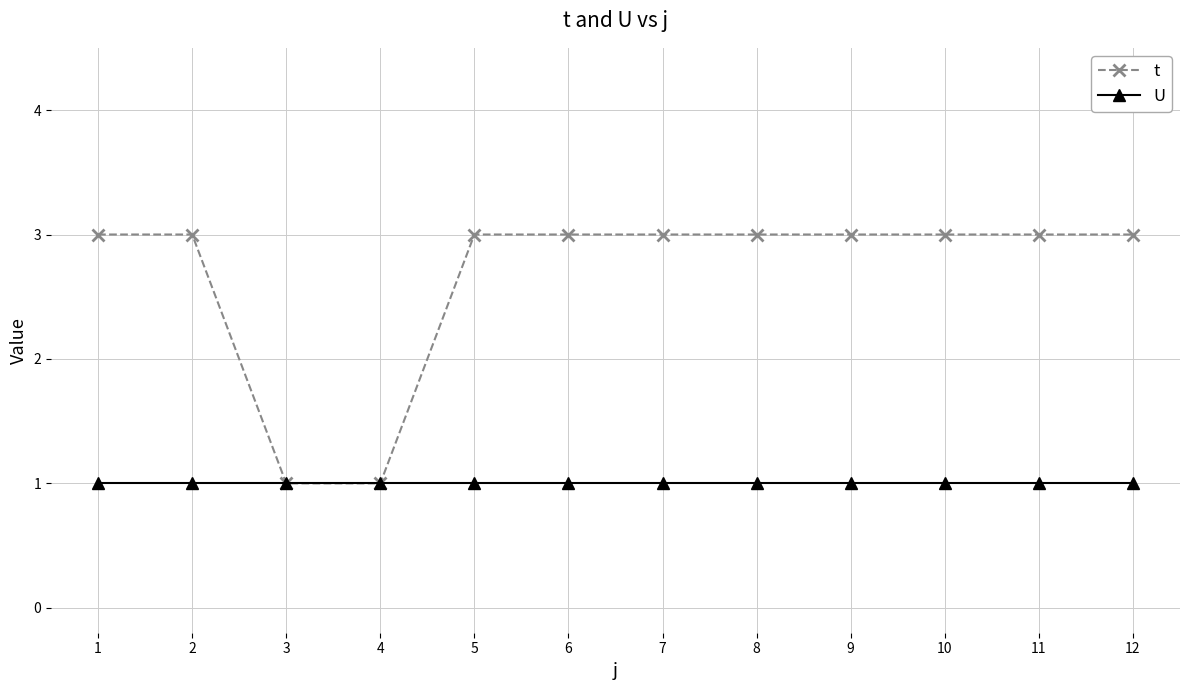

Which series has the largest range (max minus min)?

t